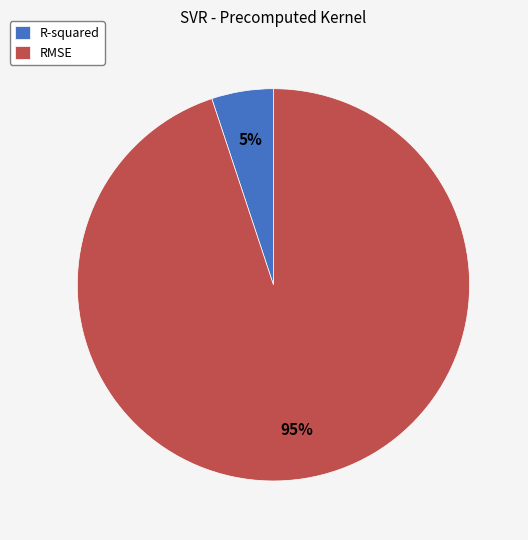

Do R-squared and RMSE together represent more than half of the pie?

Yes